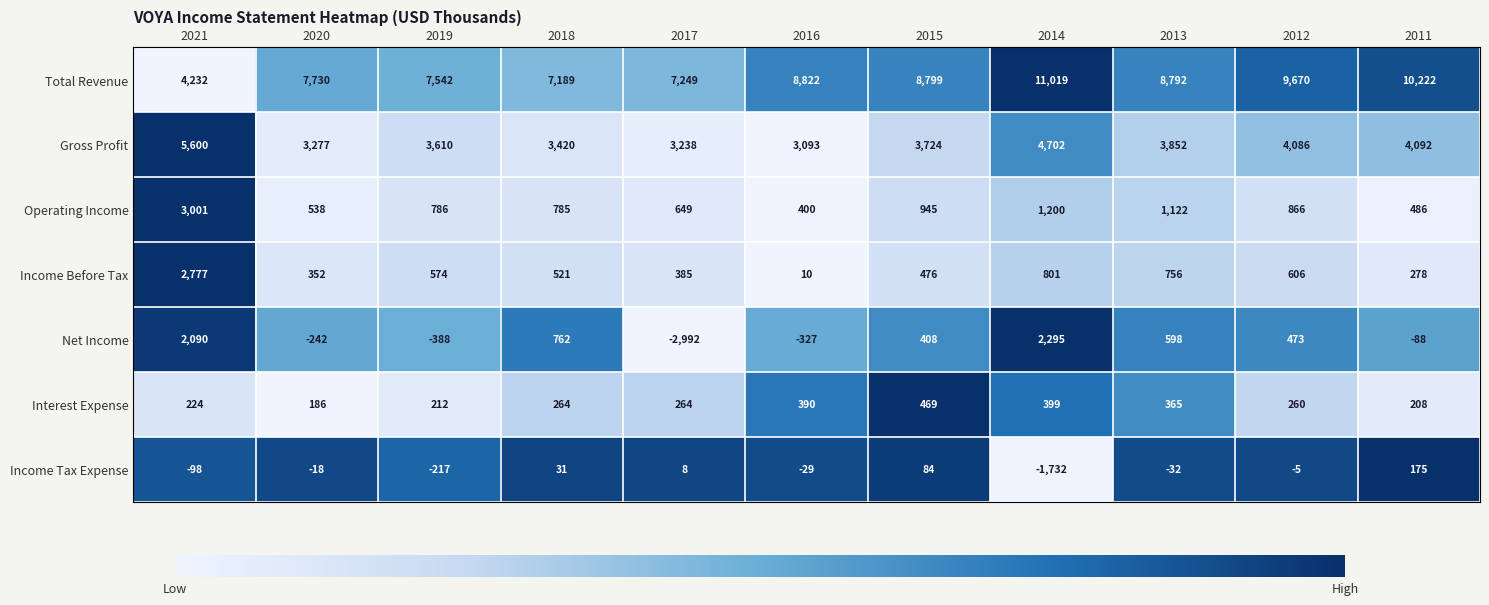

Which category has the lowest value in the Total Revenue series?

2021